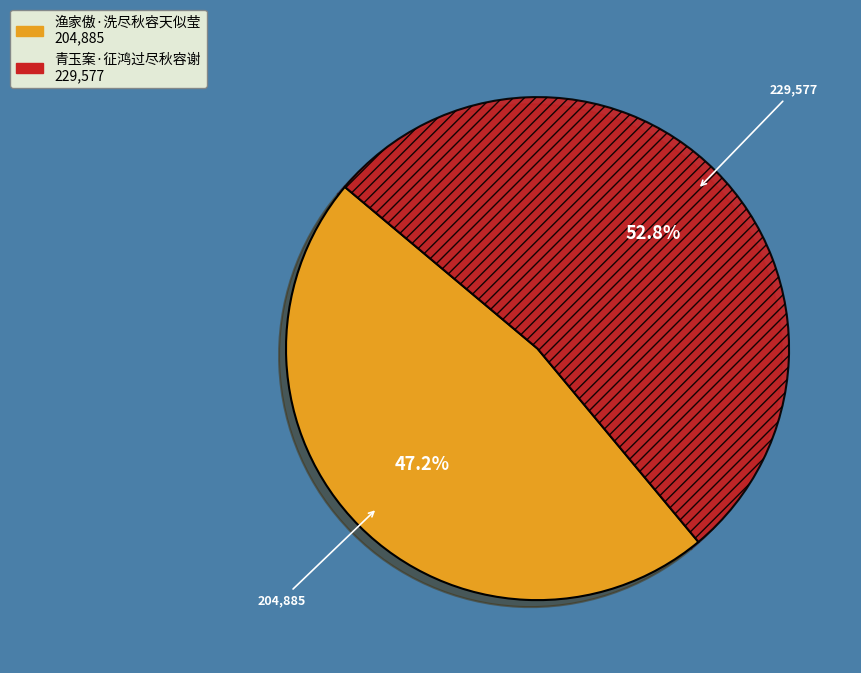

Combined, do 青玉案·征鸿过尽秋容谢 and 渔家傲·洗尽秋容天似莹 account for over 50%?

Yes